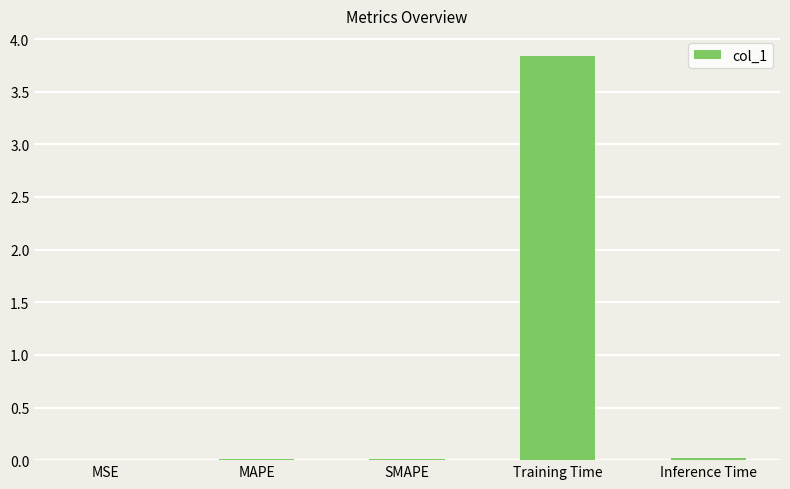

What is the greatest value displayed?

3.8